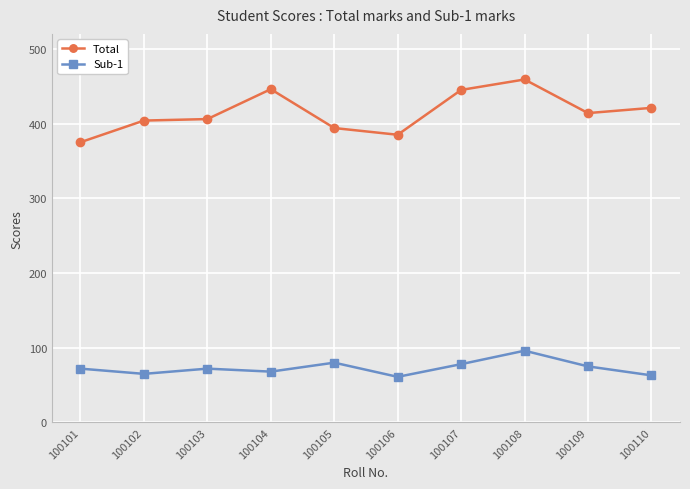

The Sub-1 series shows 68 at 100104. True or false?

True